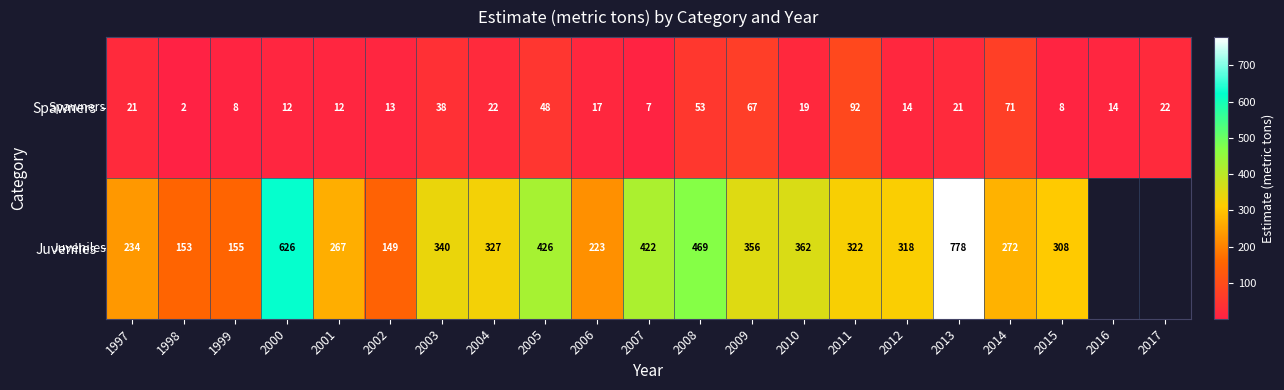

The value of Juveniles at 2011 is 101.4. True or false?

False